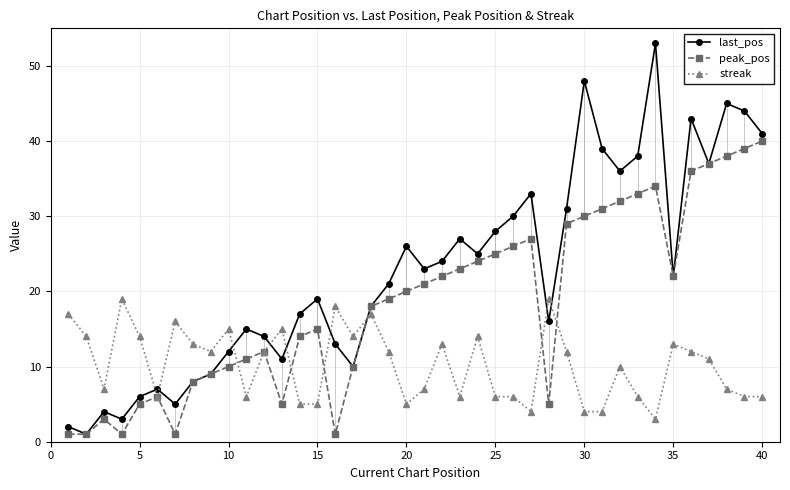

Rank the series by their maximum value, from highest to lowest.

last_pos, peak_pos, streak